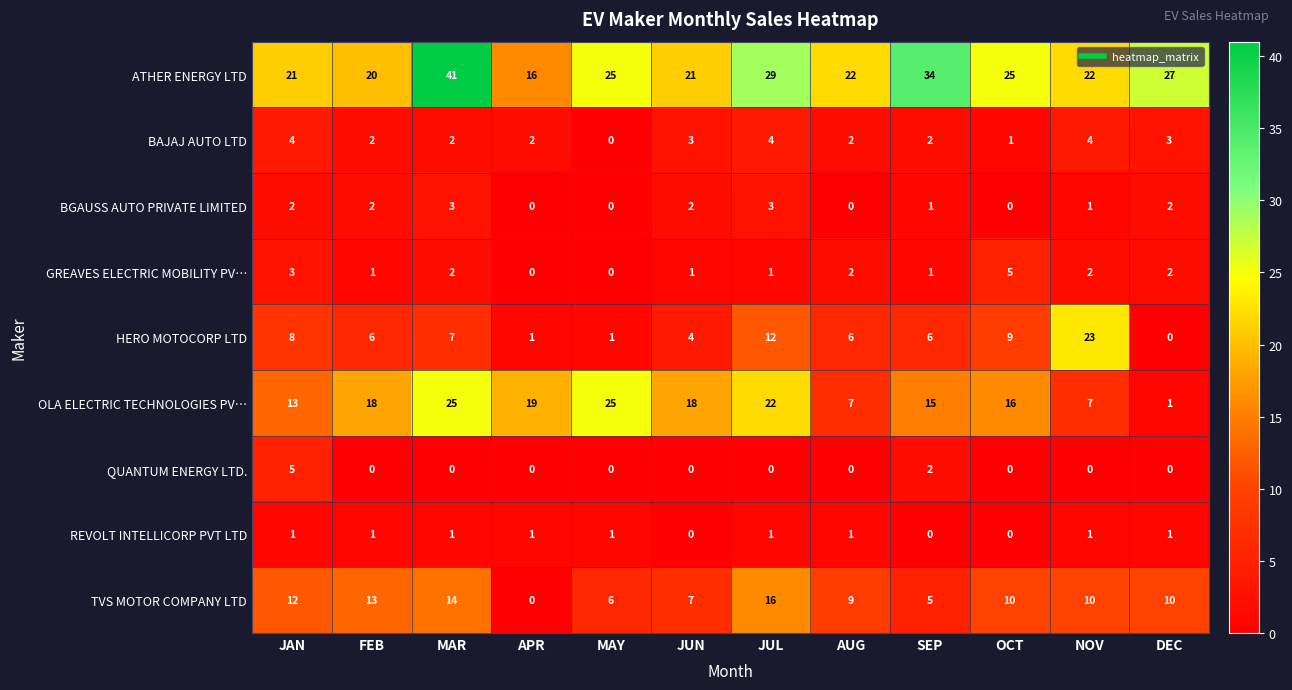

At which label does BAJAJ AUTO LTD first exceed 2?

JAN